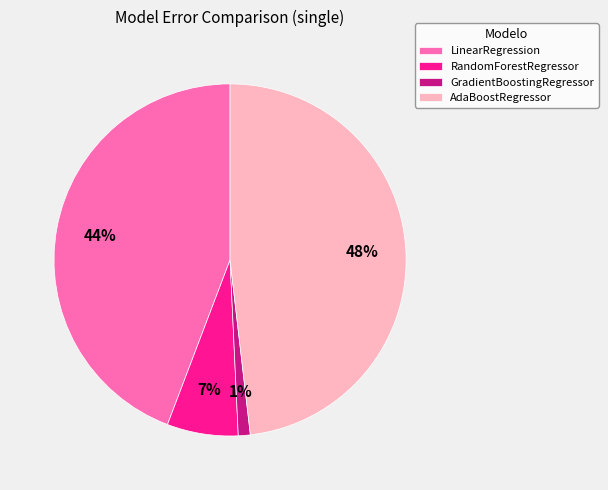

Which has a higher value, LinearRegression or AdaBoostRegressor?

AdaBoostRegressor